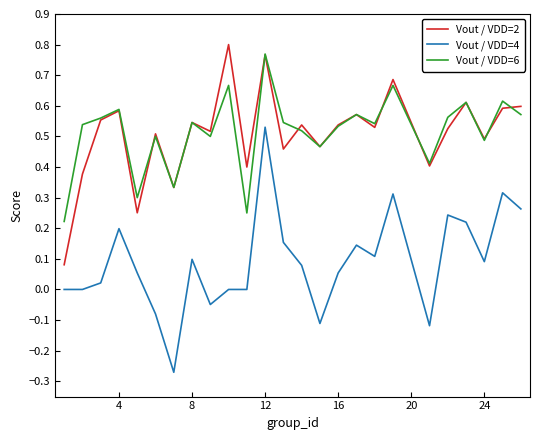

True or false: Vout / VDD=4 and Vout / VDD=2 intersect in this chart.

False